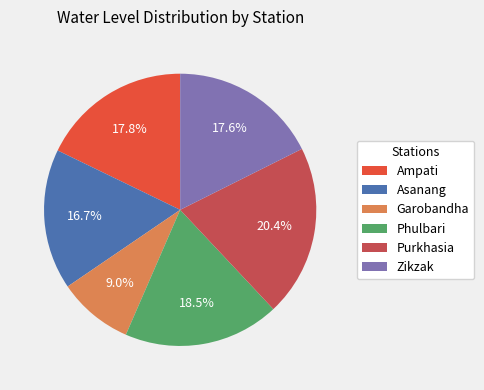

How many segments does this pie chart have?

6